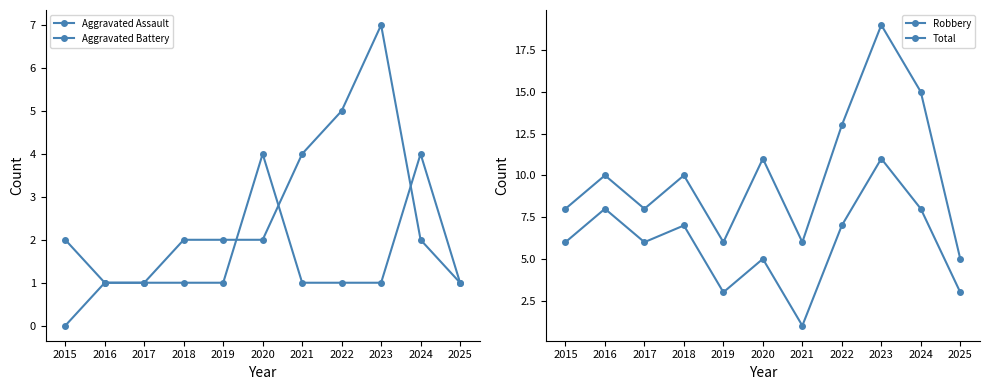

True or false: Aggravated Battery has more than 0 interior local peaks.

True